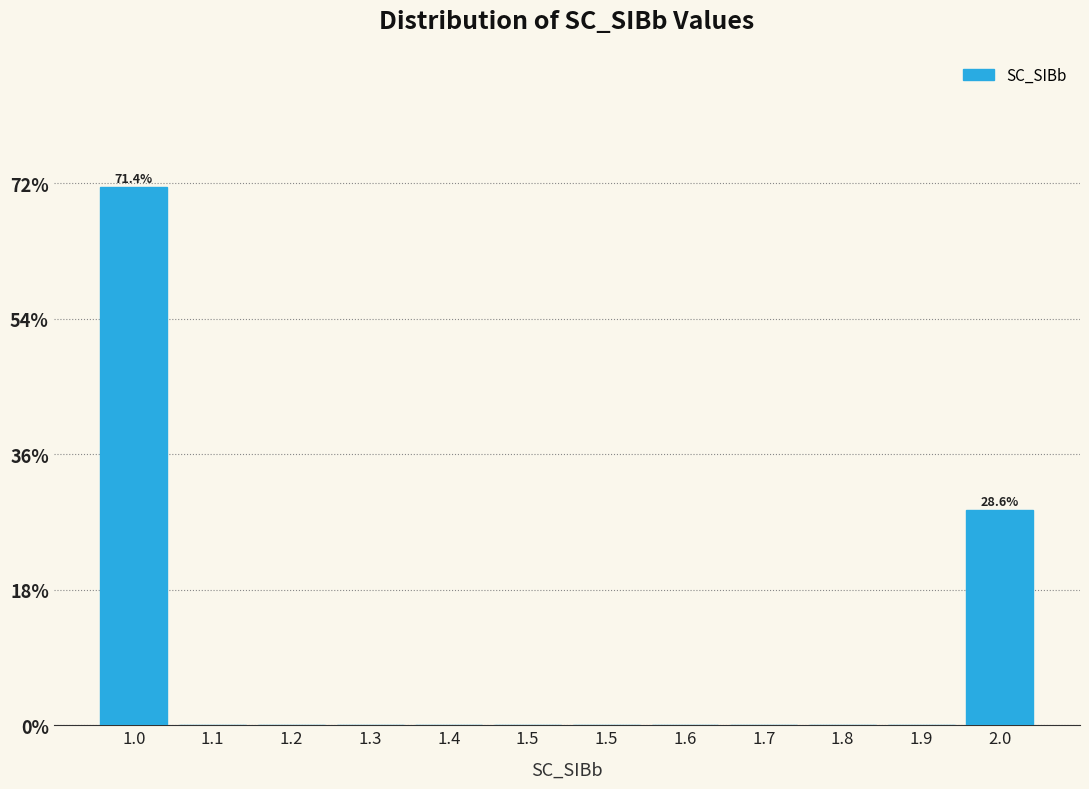

Are the bars horizontal?

No